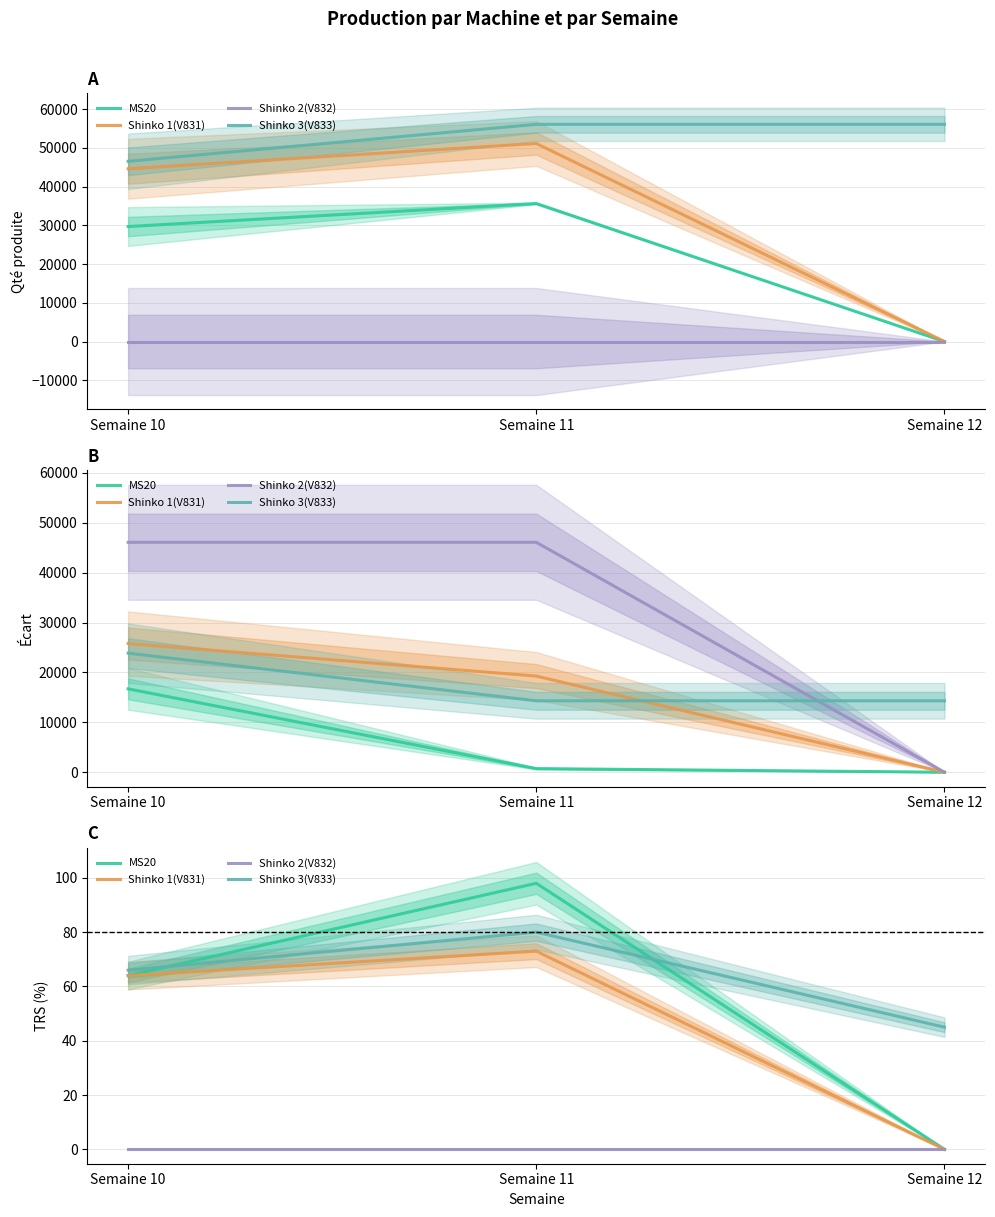

What is the difference between the maximum and minimum values in the Shinko 1(V831) series?

73